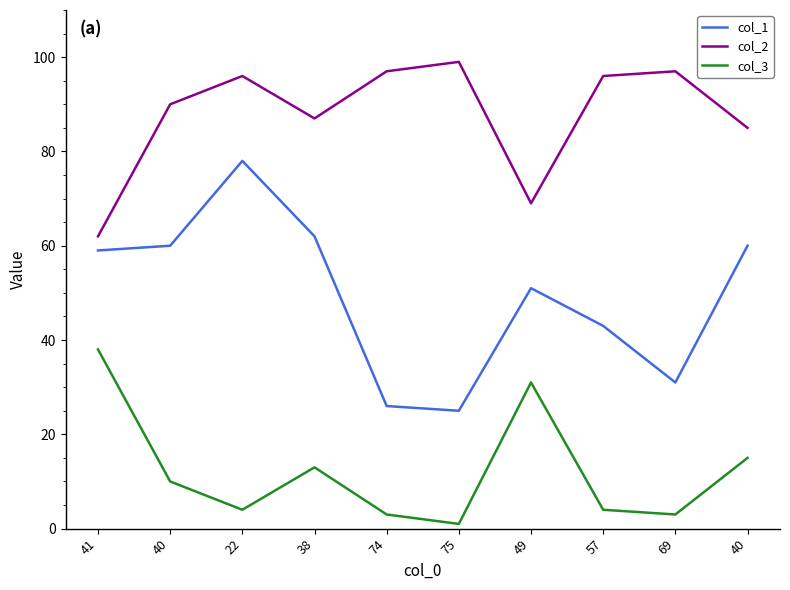

Reading left to right, transcribe all the data shown in this chart.

col_1: 59	60	78	62	26	25	51	43	31	60
col_2: 62	90	96	87	97	99	69	96	97	85
col_3: 38	10	4	13	3	1	31	4	3	15